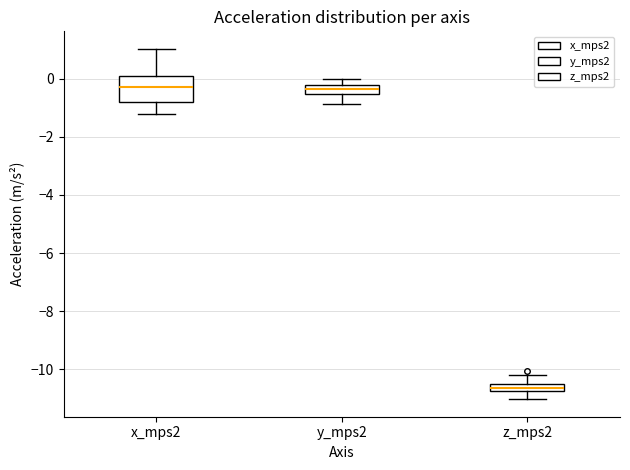

Where is the lower edge of the box for y_mps2 on the y-axis? The values are not printed on the chart, so give them approximately, as read against the axis.

-0.6